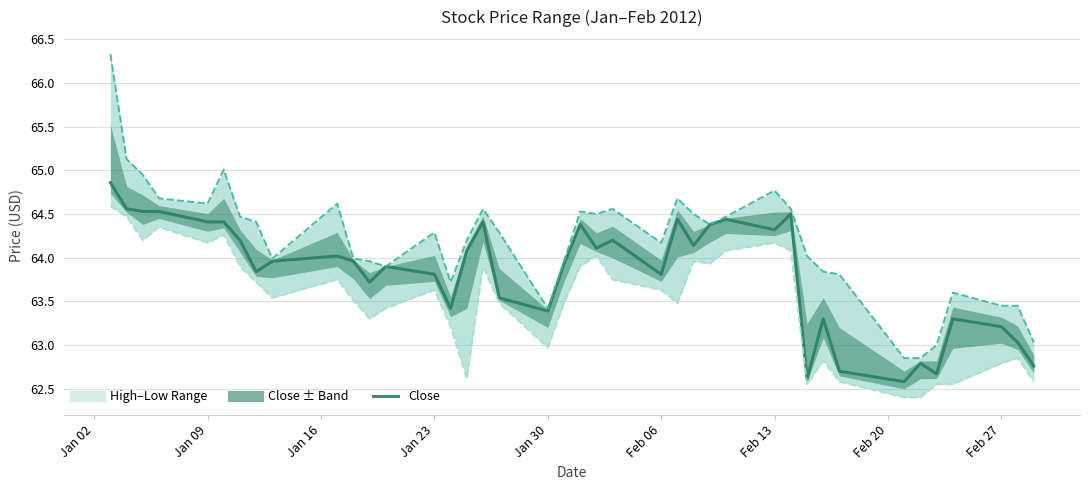

How many lines are shown in the chart?

1